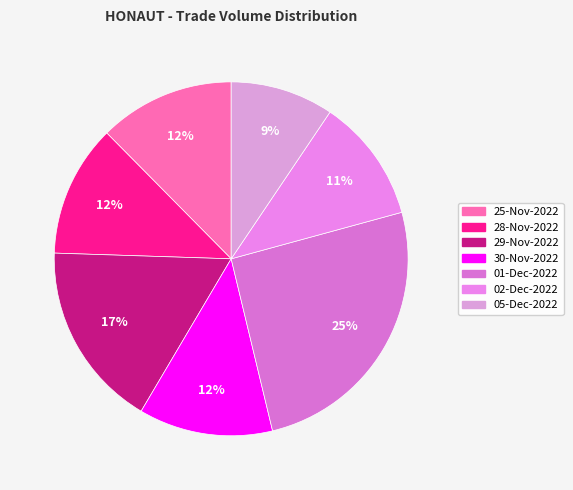

To the nearest percent, what portion does 29-Nov-2022 represent?

17%